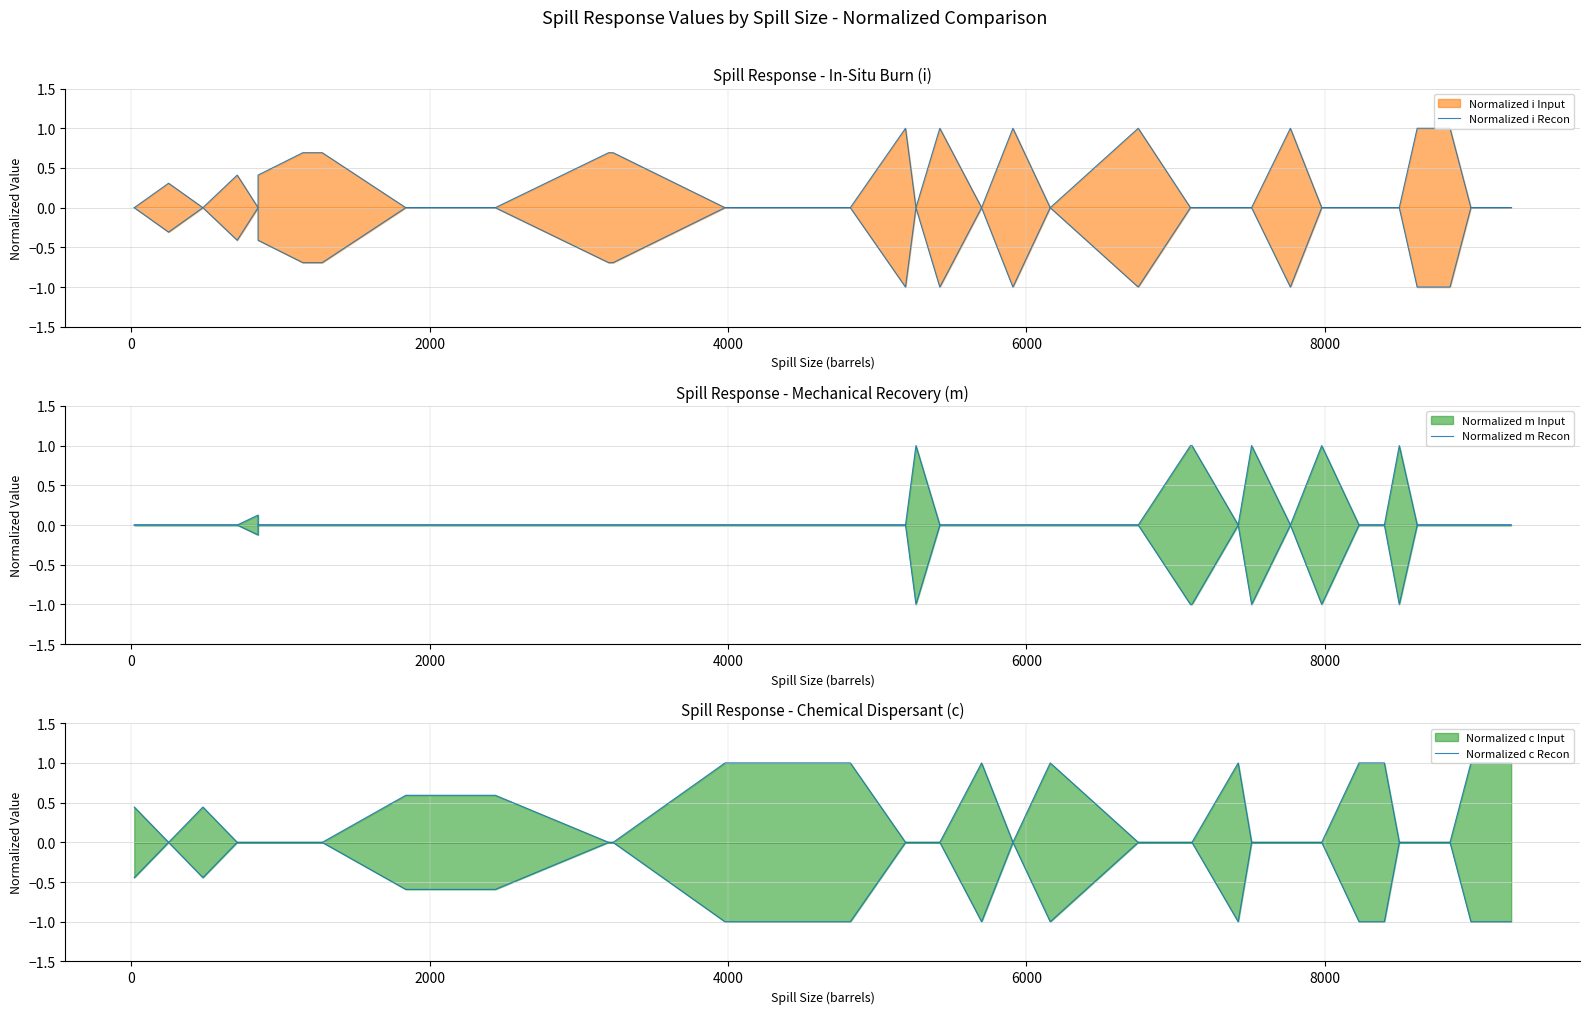

True or false: i (Input) and m (Input) cross at least once.

True